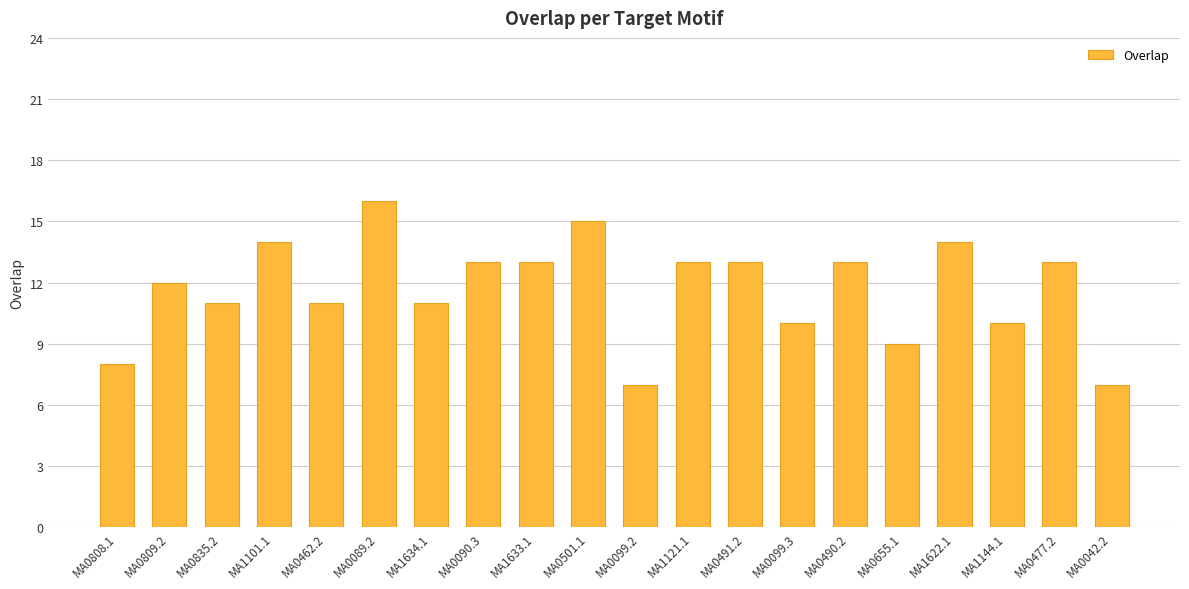

How many data points are less than 13?

10